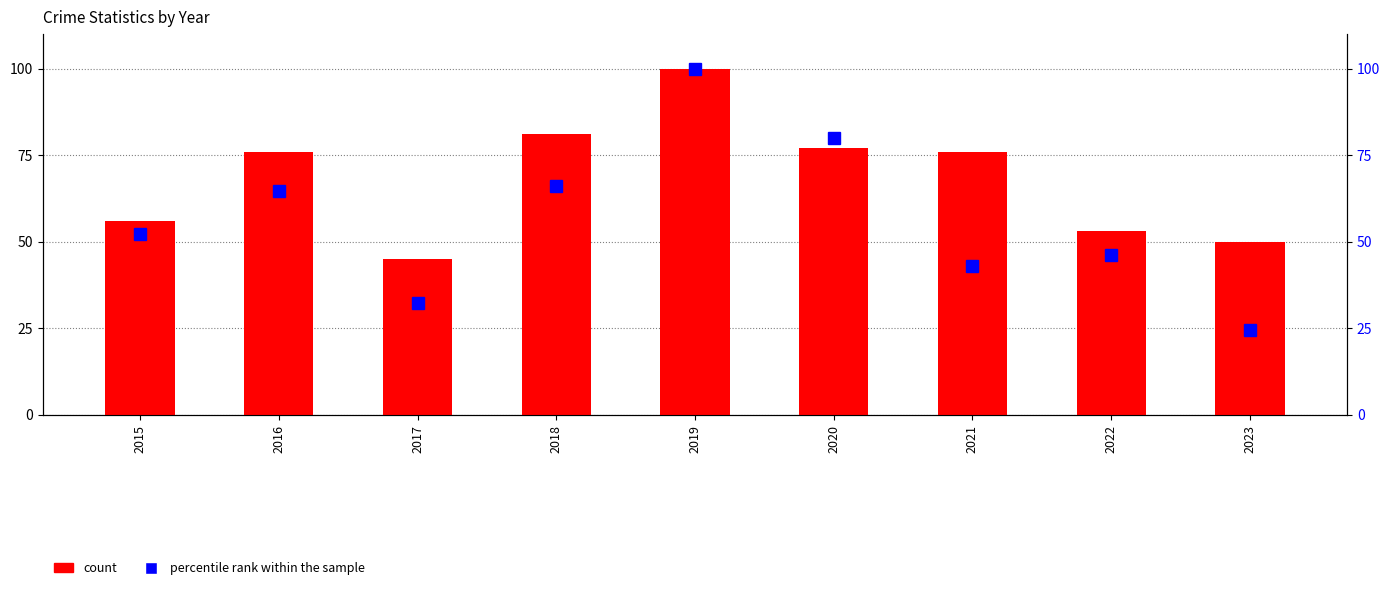

The percentile rank within the sample series shows 32.3 at 2017. True or false?

True